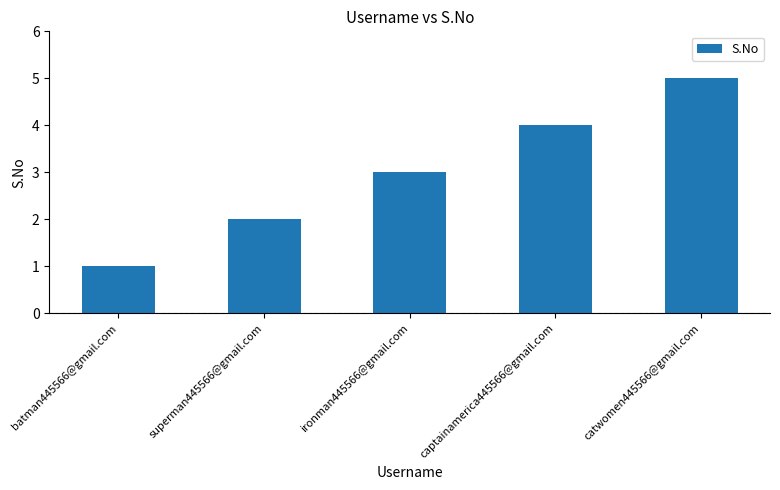

Rank the categories by value from lowest to highest.

batman445566@gmail.com, superman445566@gmail.com, ironman445566@gmail.com, captainamerica445566@gmail.com, catwomen445566@gmail.com